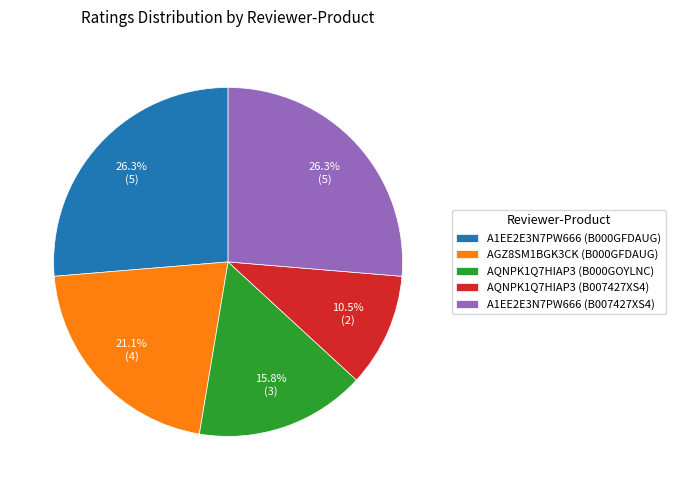

The AQNPK1Q7HIAP3 (B000GOYLNC) slice represents 16% of the pie. True or false?

True